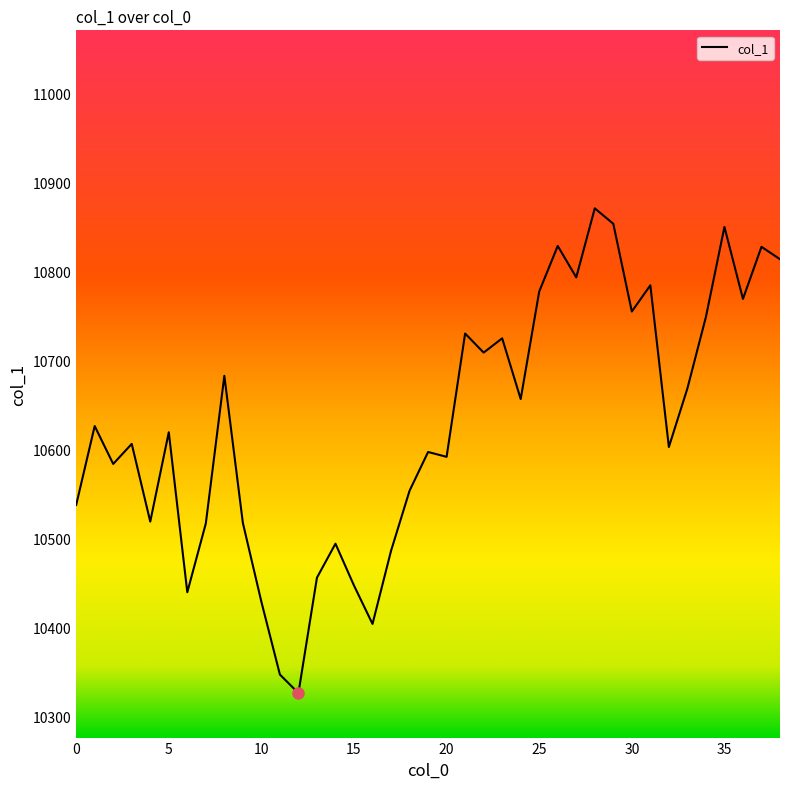

What is the maximum value shown in the chart?

10871.4